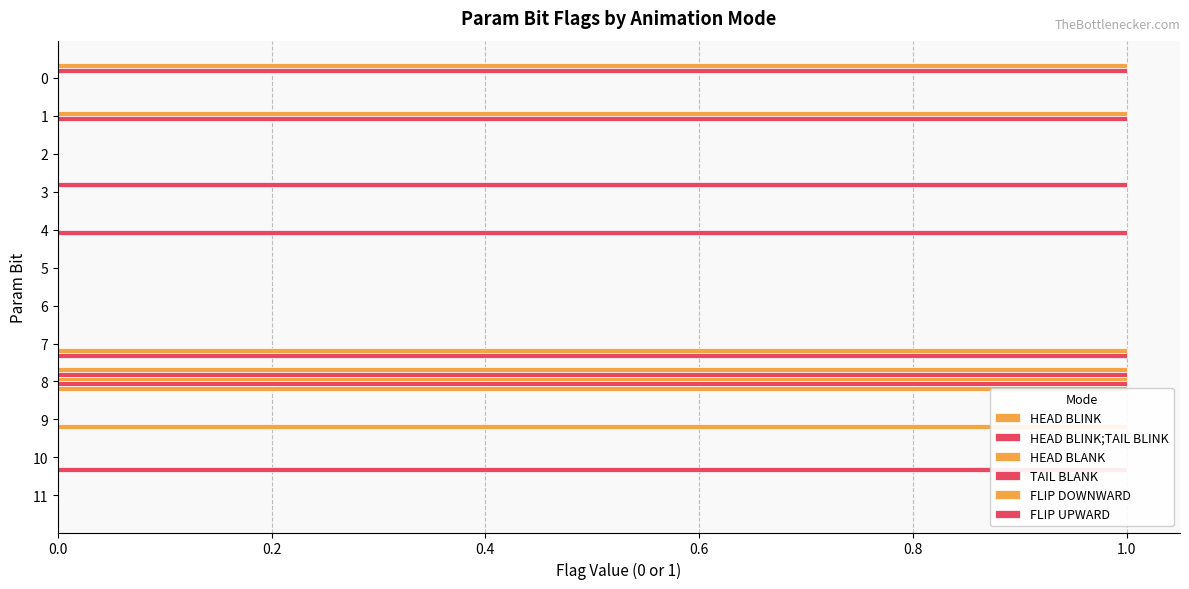

How many bars are there in total?

72